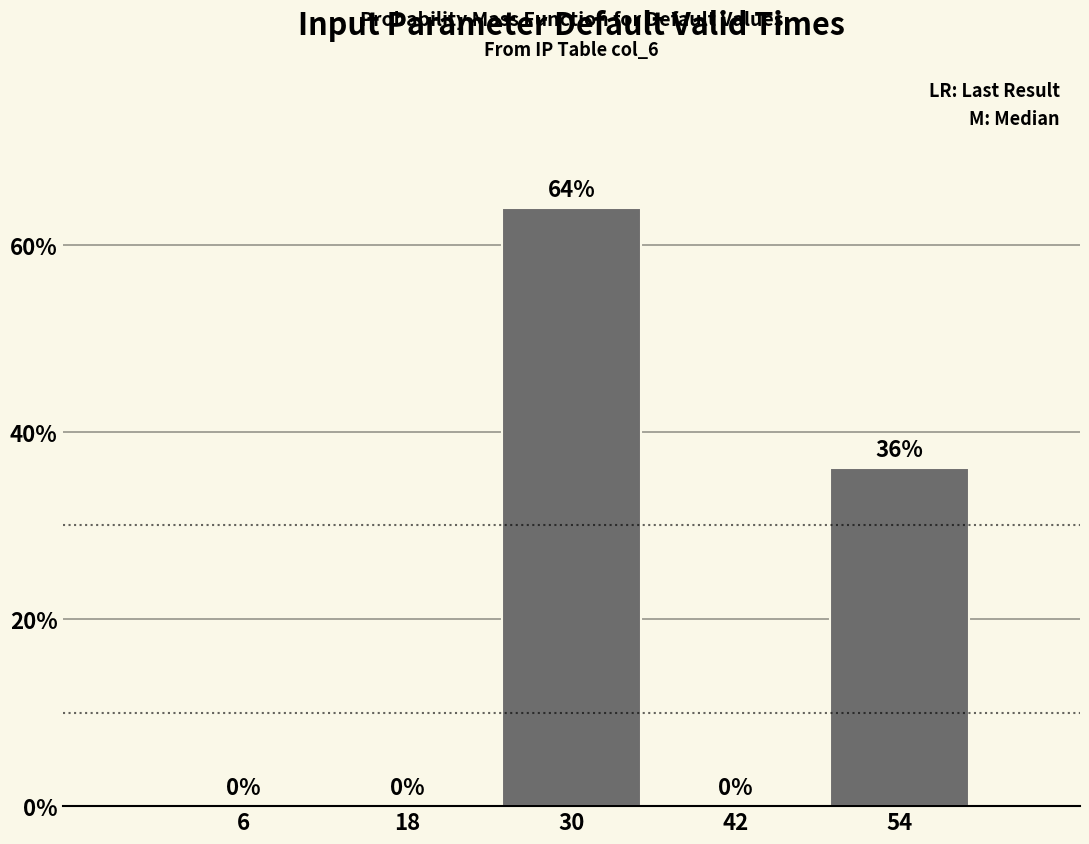

Reading left to right, list every bar in this chart as the range it spans on the x-axis followed by its height.

0 to 12: 0
12 to 24: 0
24 to 36: 64
36 to 48: 0
48 to 60: 36